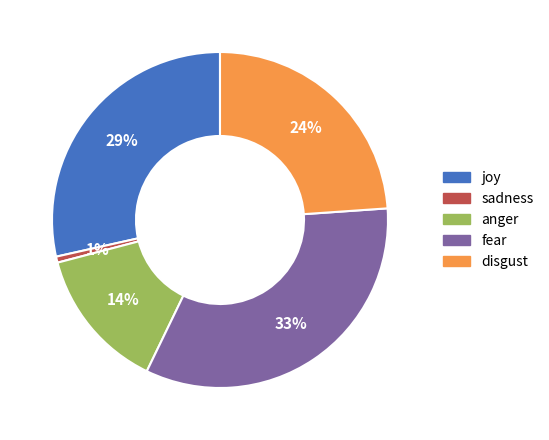

Which has a higher value, anger or sadness?

anger